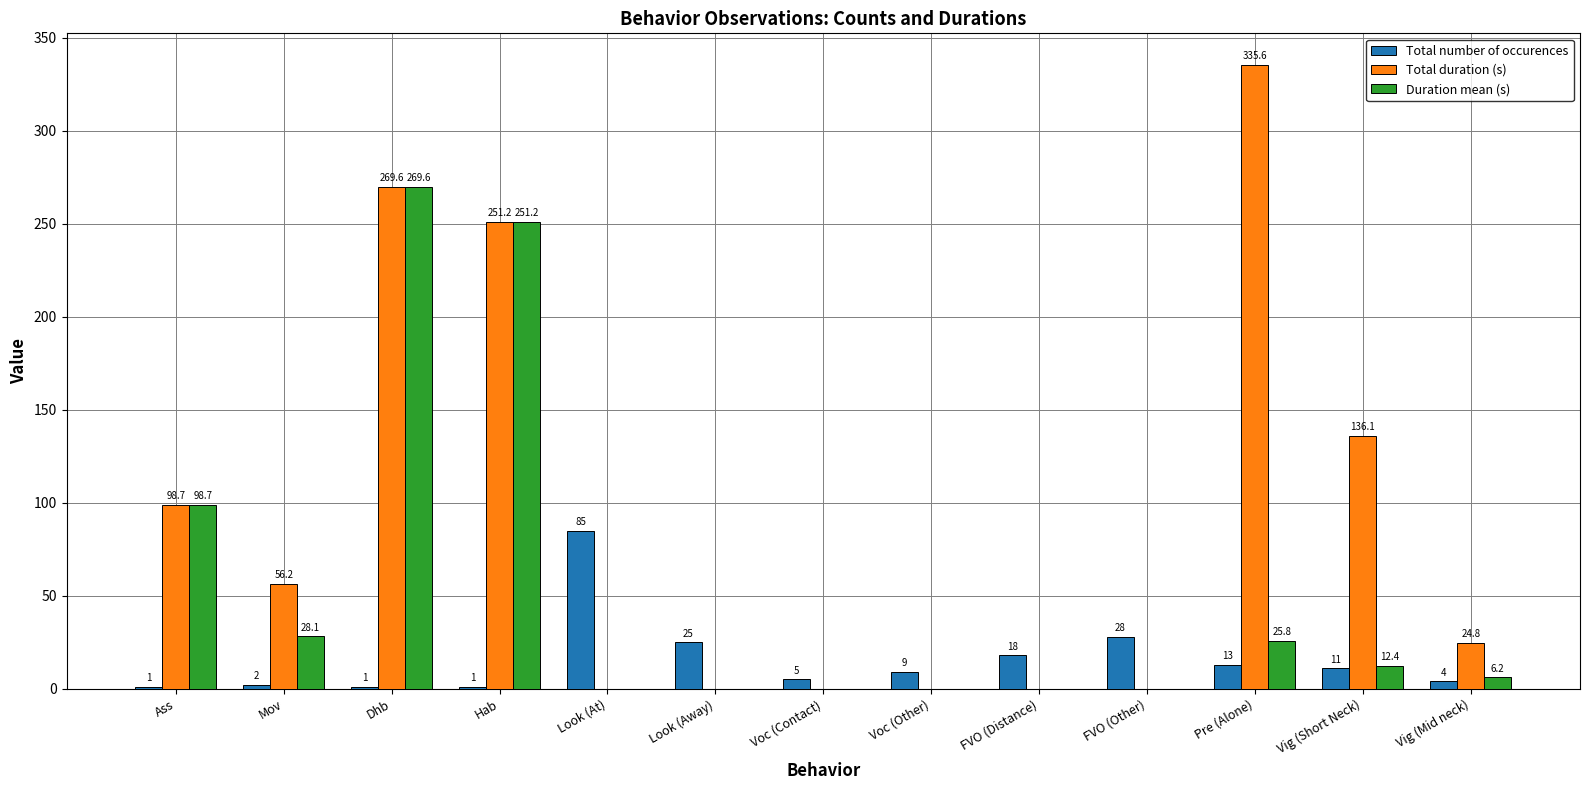

What is the maximum value for Total duration (s)?

335.6